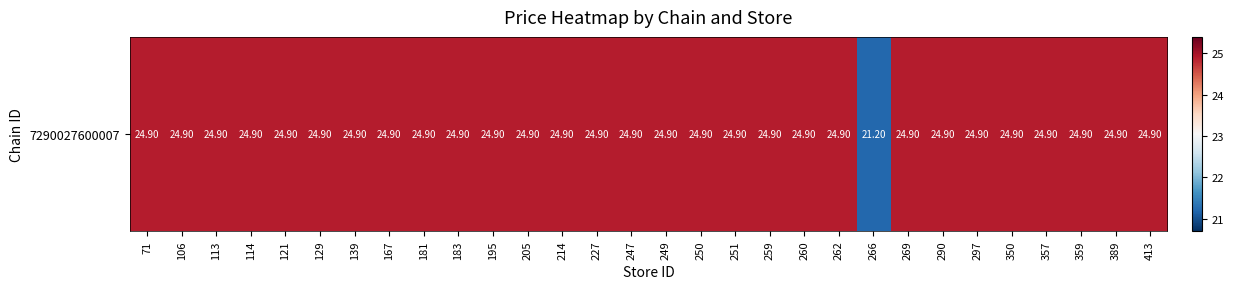

The value at 359 is 24.9. True or false?

True